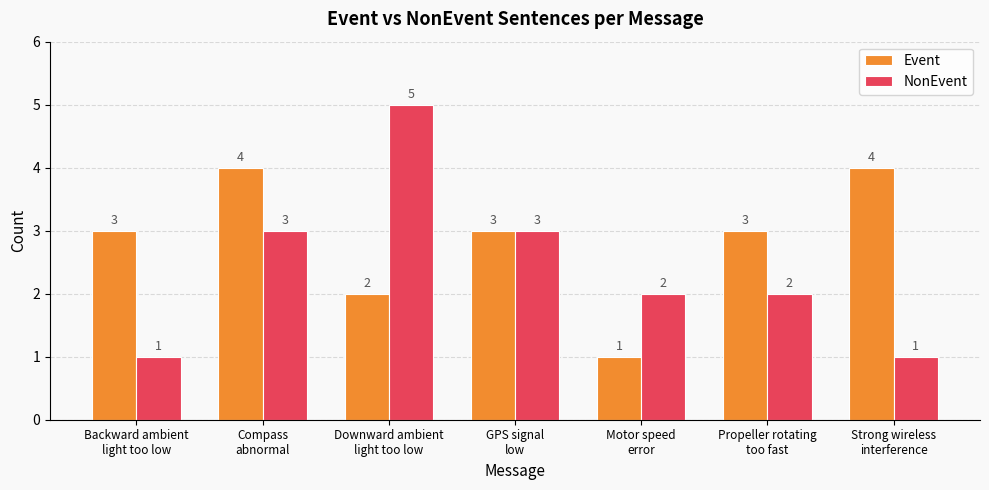

What is the sum of all NonEvent values?

17